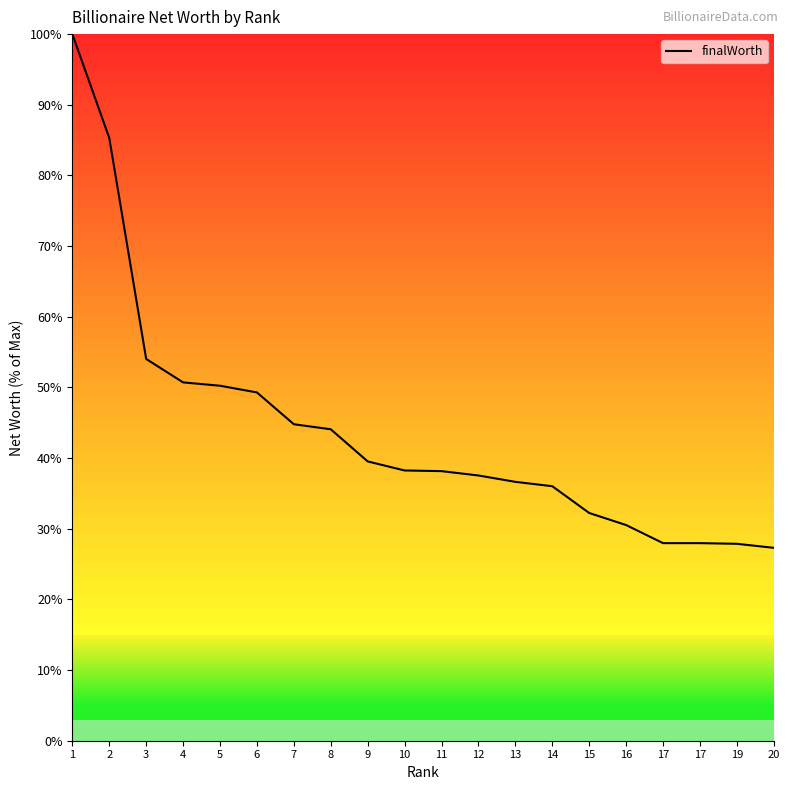

What is the value of the 11th point from the left?

38.2